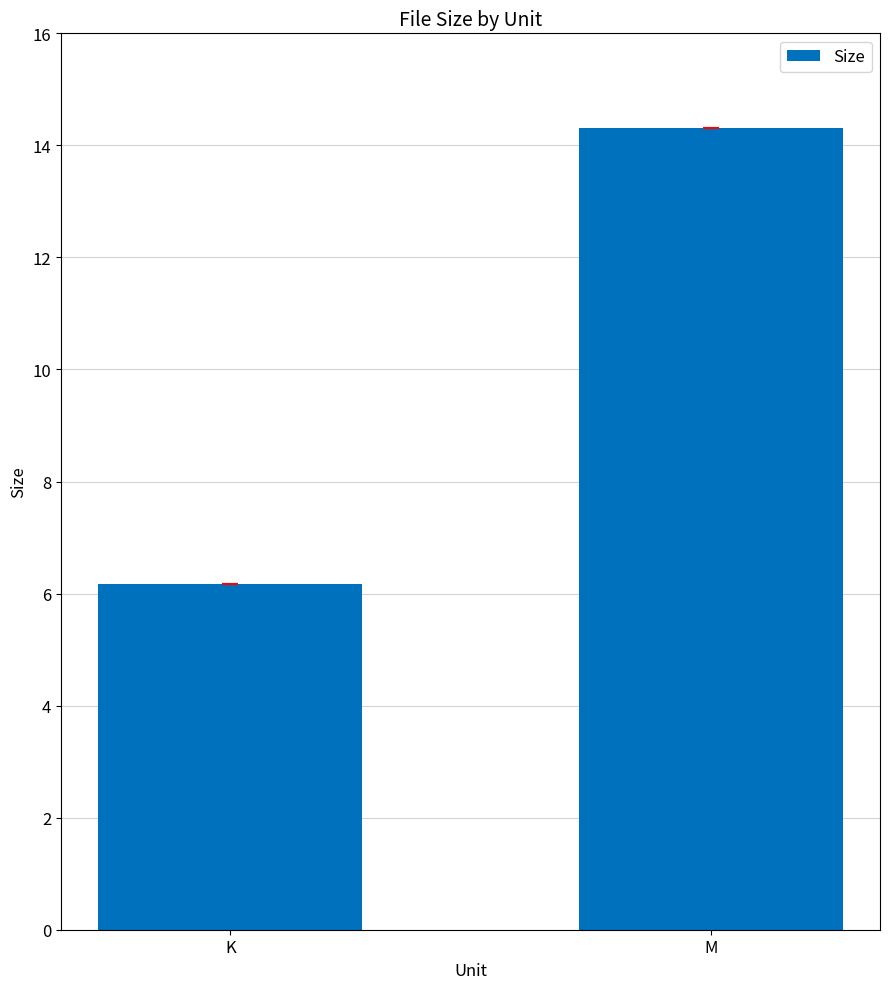

At which label does the data first exceed 14?

M